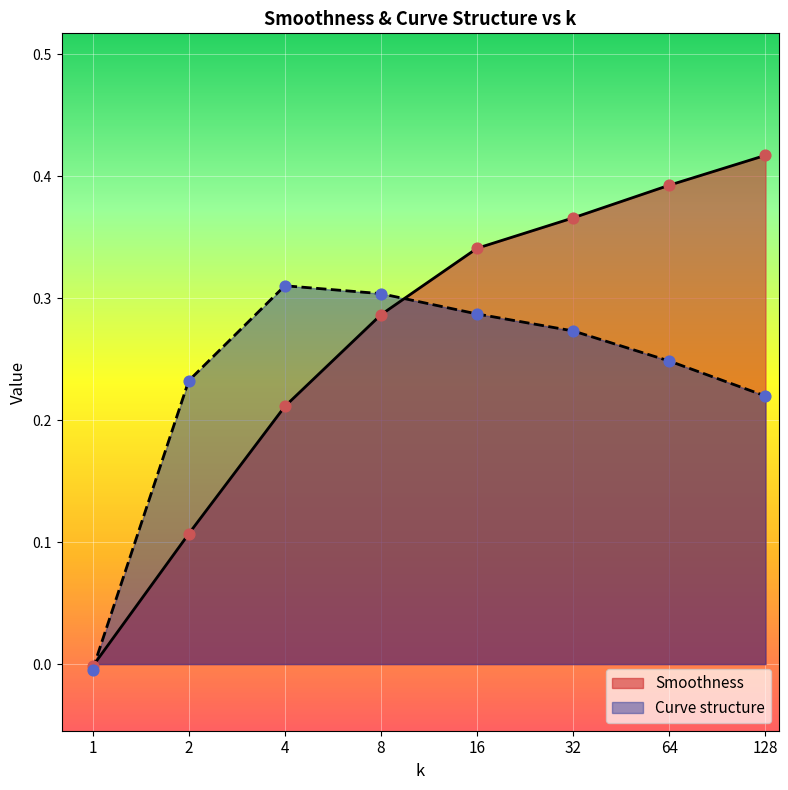

At which category is the sum across all series the highest?

64